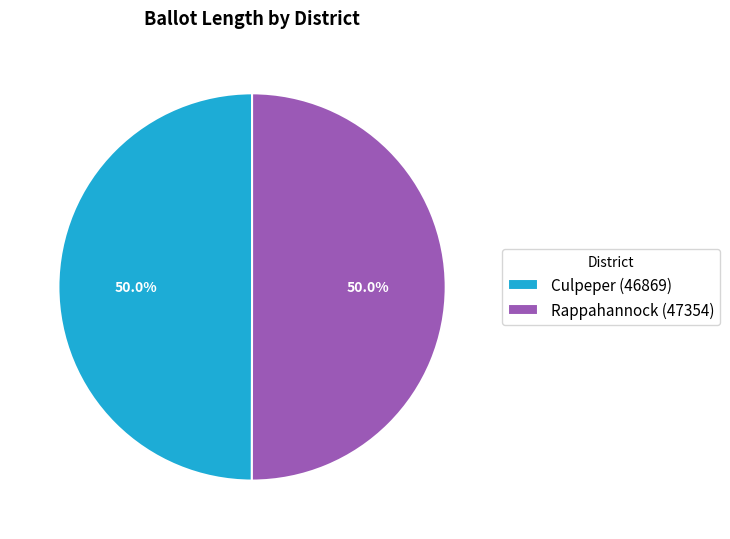

Combined, do Culpeper (46869) and Rappahannock (47354) account for over 50%?

Yes